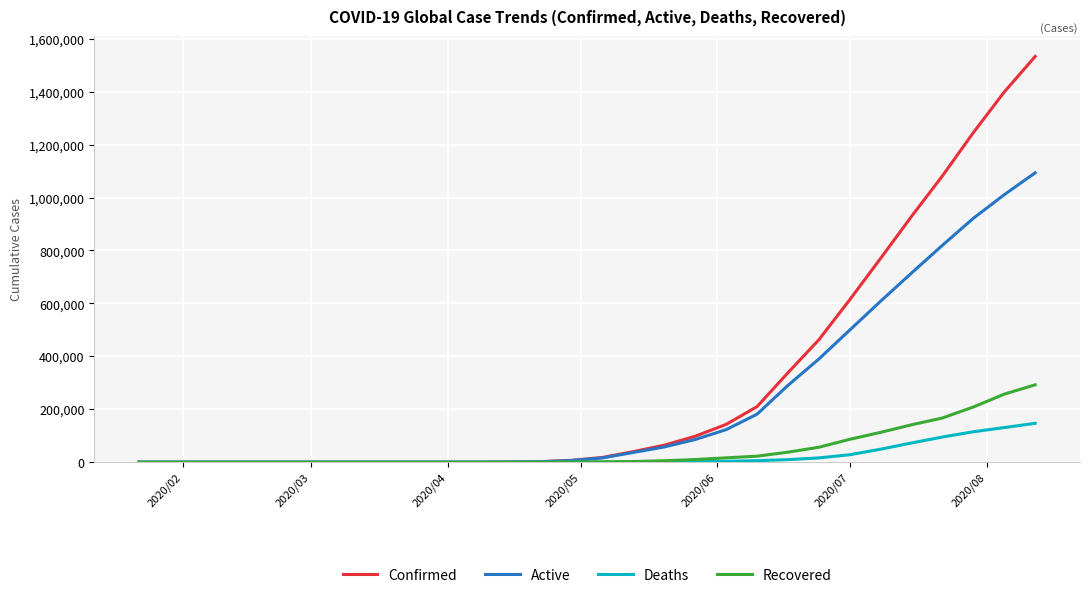

Which series has the largest range (max minus min)?

Confirmed